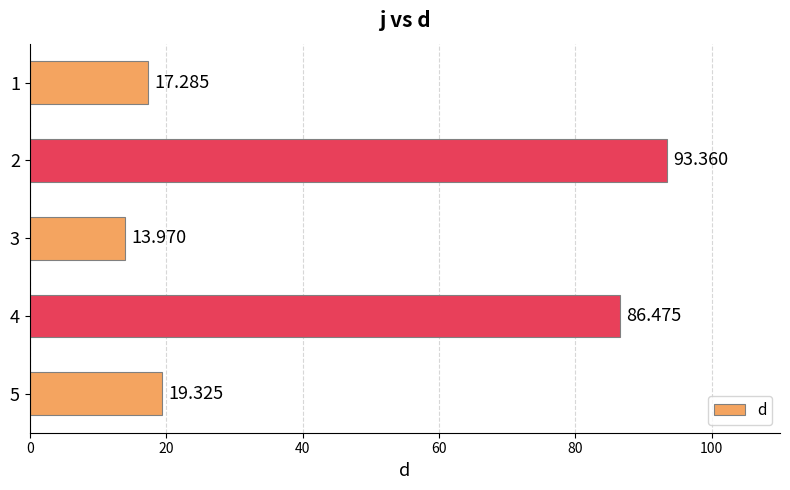

List the labels in order of value, largest first.

2, 4, 5, 1, 3